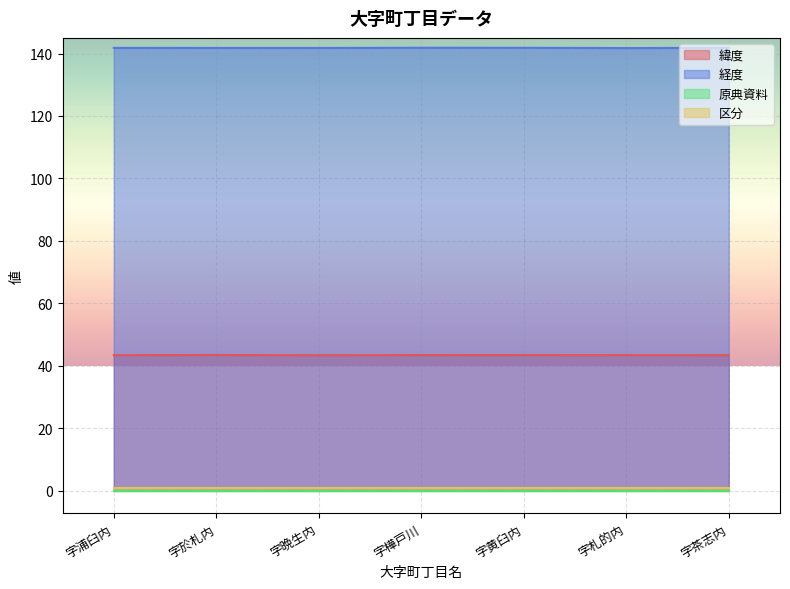

Which category has the highest value in the 経度 series?

字樺戸川